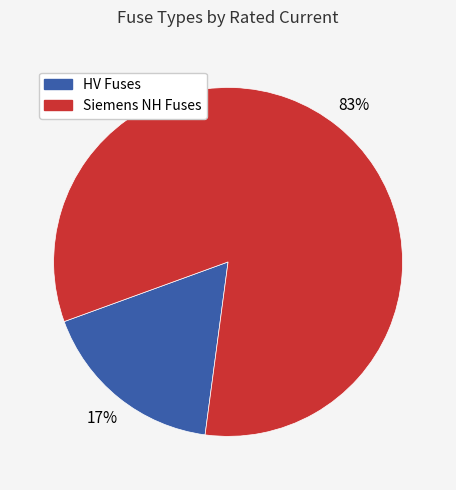

To the nearest percent, what is the average slice percentage?

50%